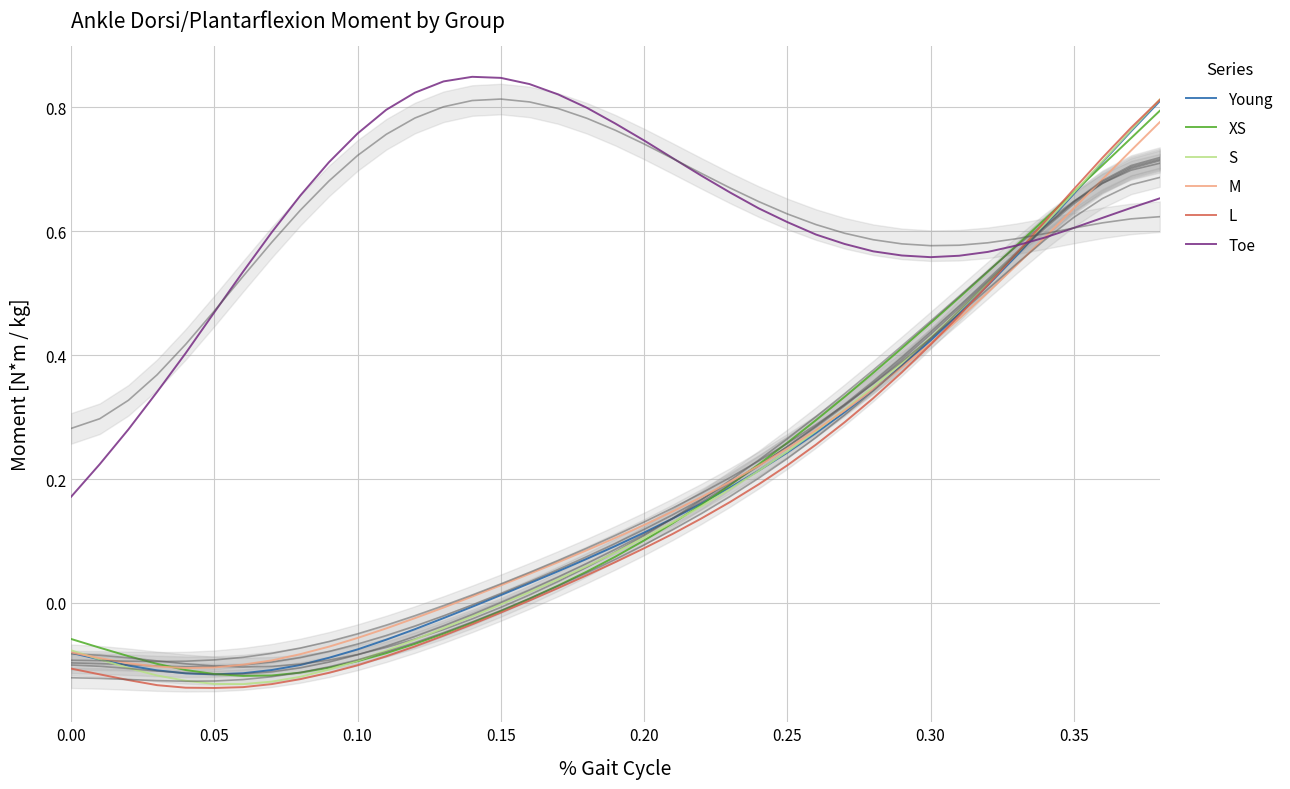

How many data points does each series have?

39